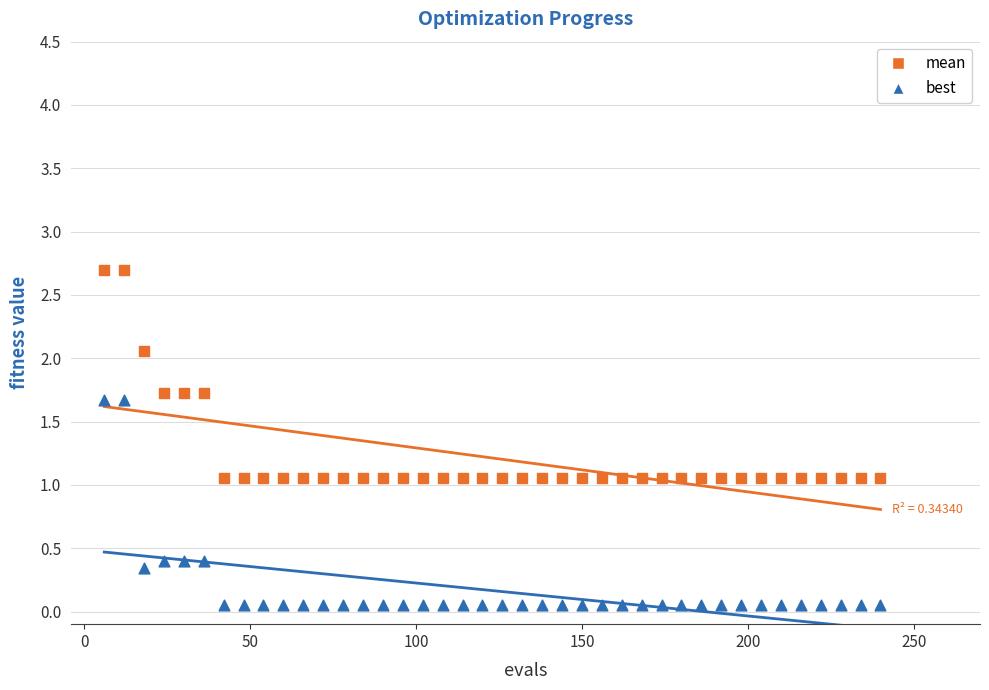

Across all data points, what is the range of Y values (max minus min)?

2.6